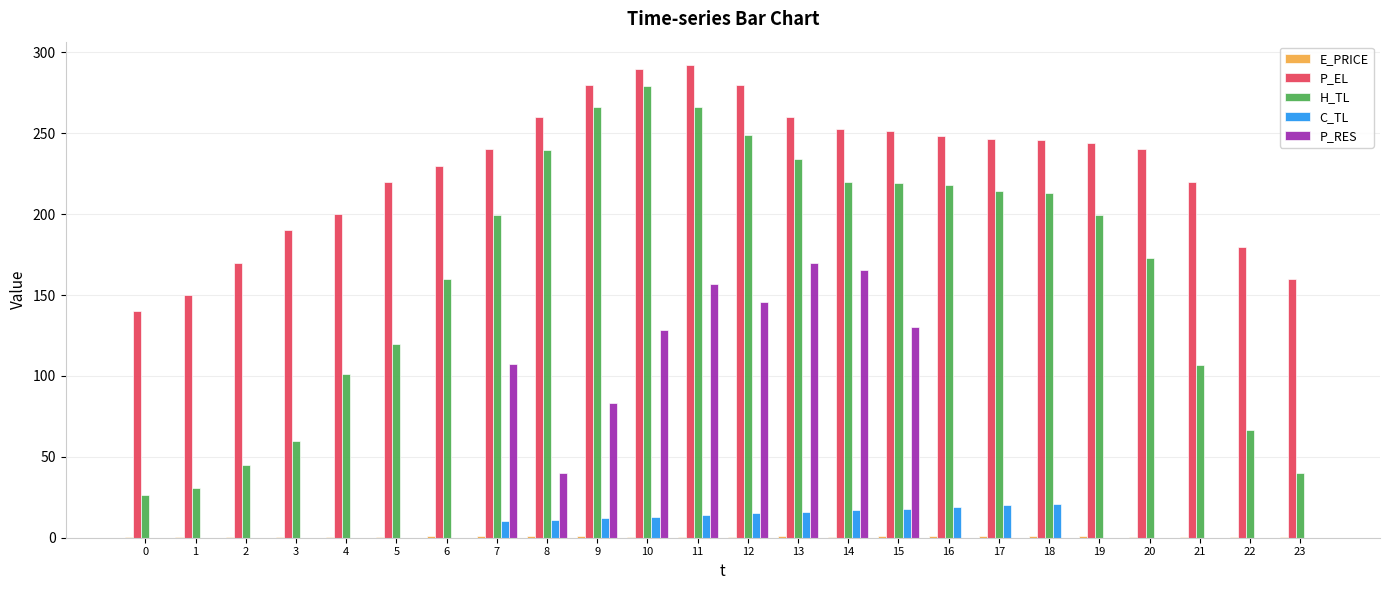

Are the bars horizontal?

No